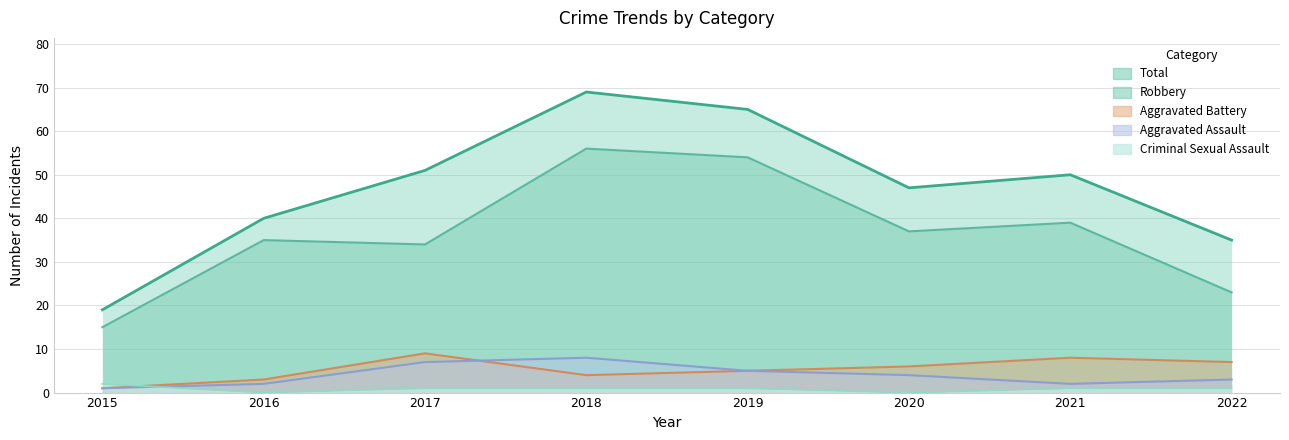

What is the sum of the Criminal Sexual Assault values at 2015 and 2022?

3